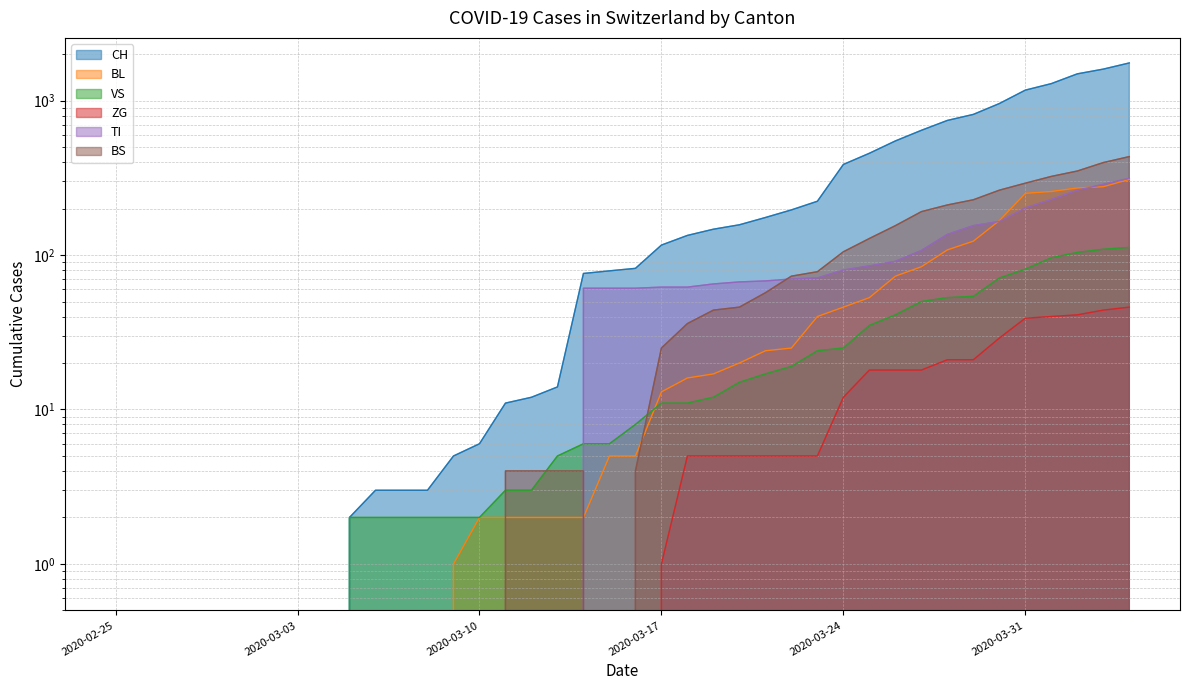

What is the maximum value for BS?

434